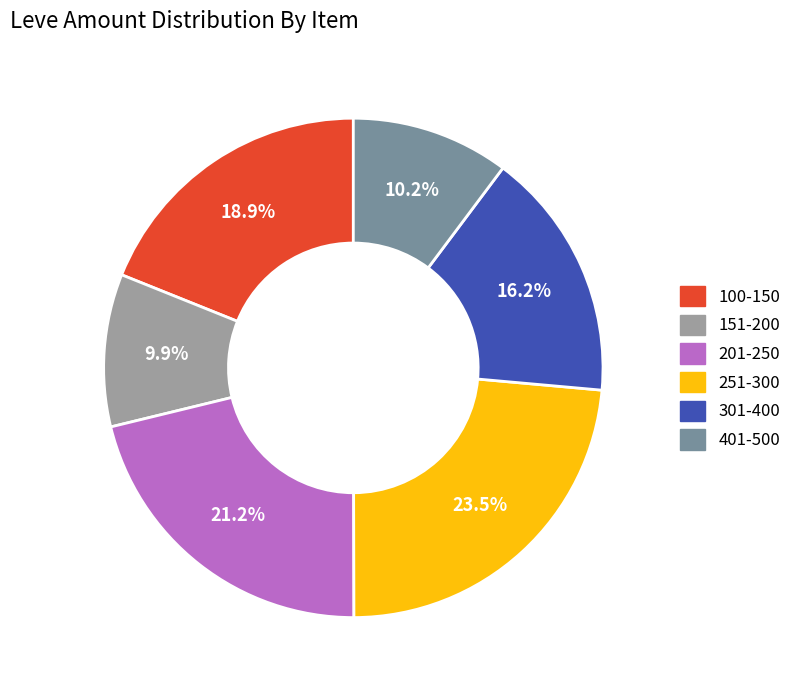

Is there a majority slice in this chart?

No